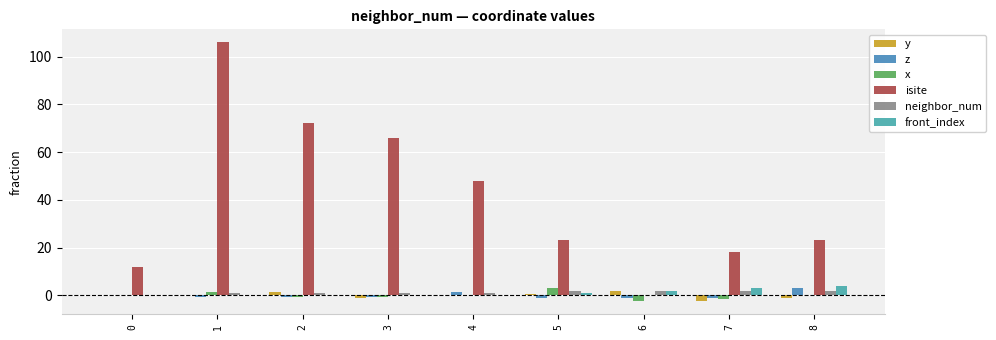

What is the maximum value shown in the chart?

106.0